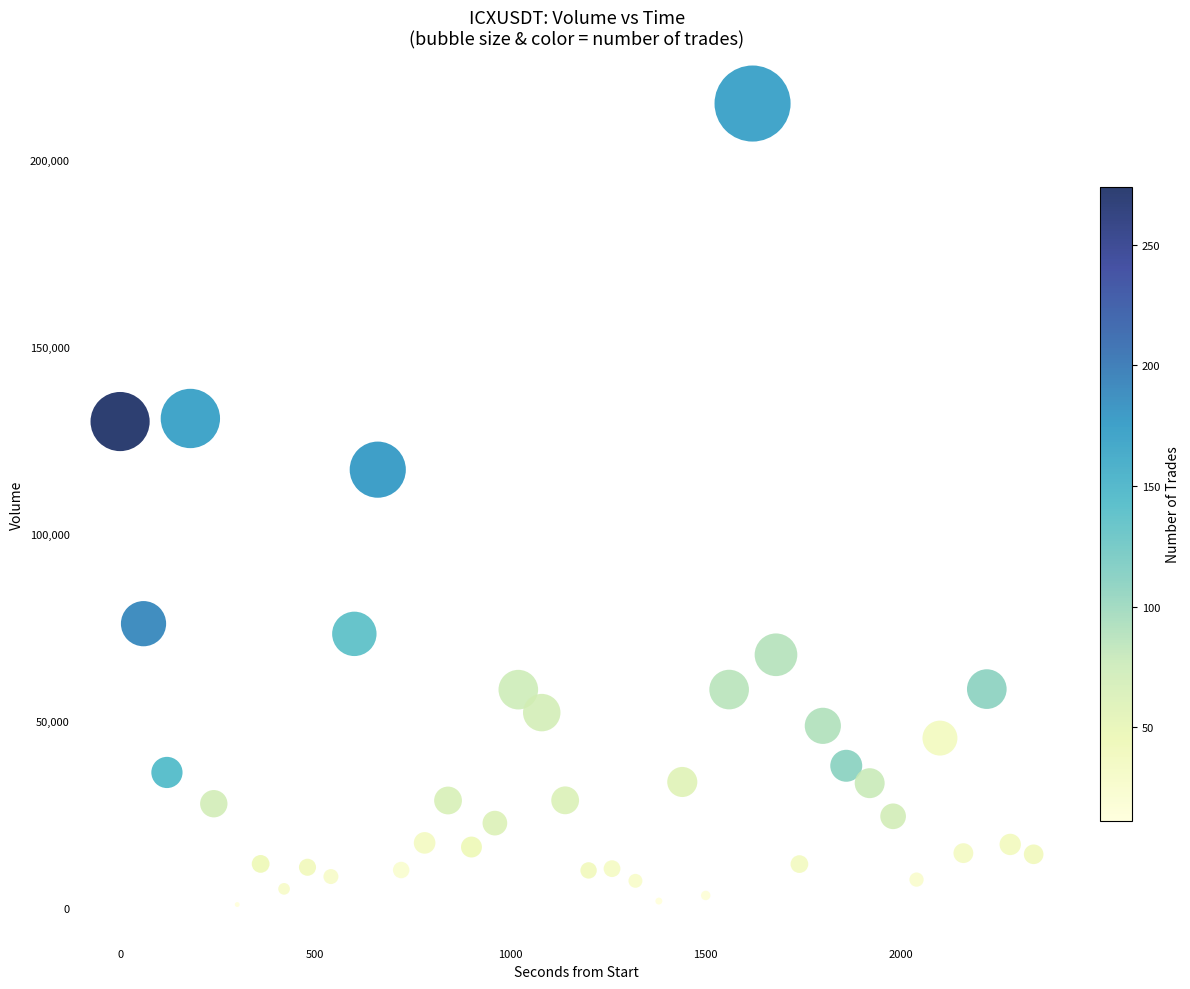

What is the range of X values (max minus min)?

2340